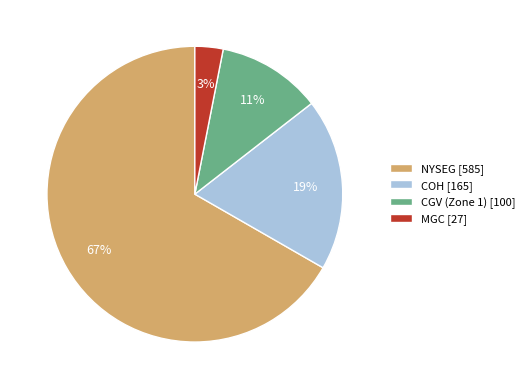

To the nearest percent, what percentage of the pie is CGV (Zone 1)?

11%